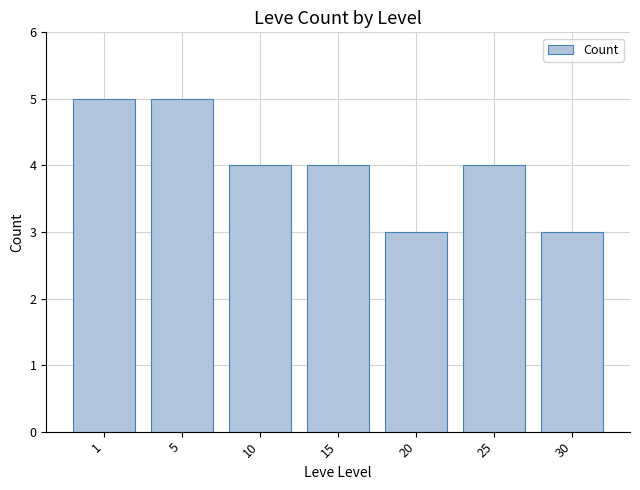

What is the sum of the values at 1 and 10?

9